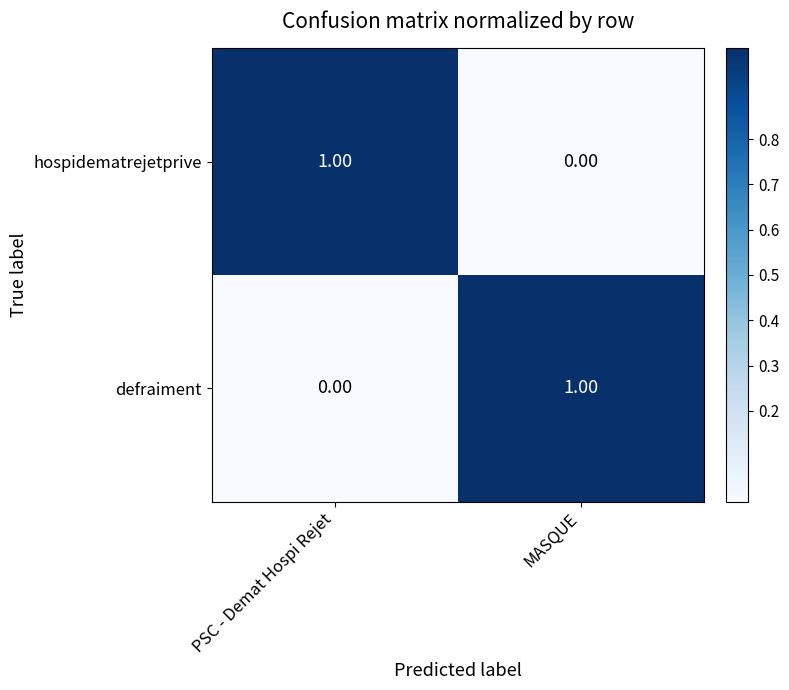

Is the value of hospidematrejetprive at MASQUE greater than the value of defraiment at MASQUE?

No